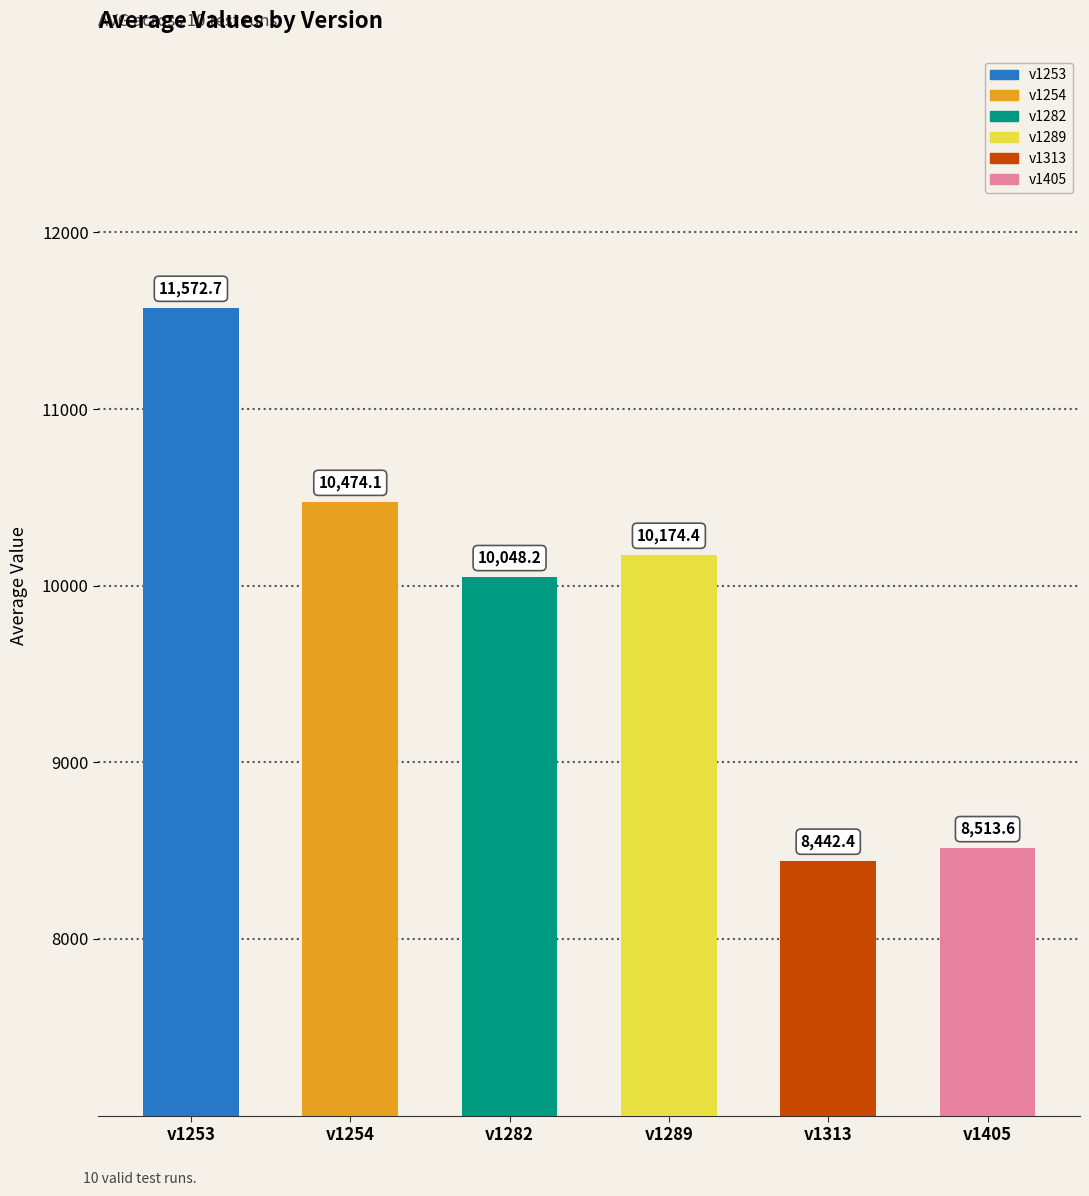

The value of v1313 at v1282 is 2320. True or false?

False